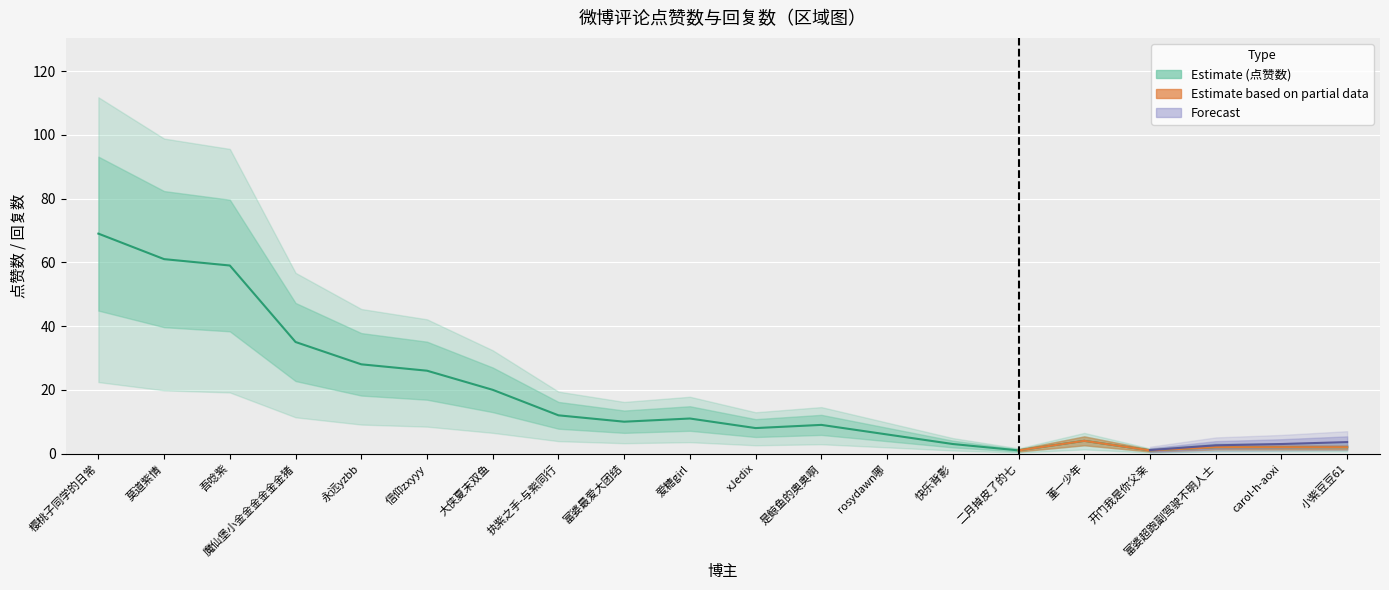

At which category does the data reach its first local peak?

爱糖girl